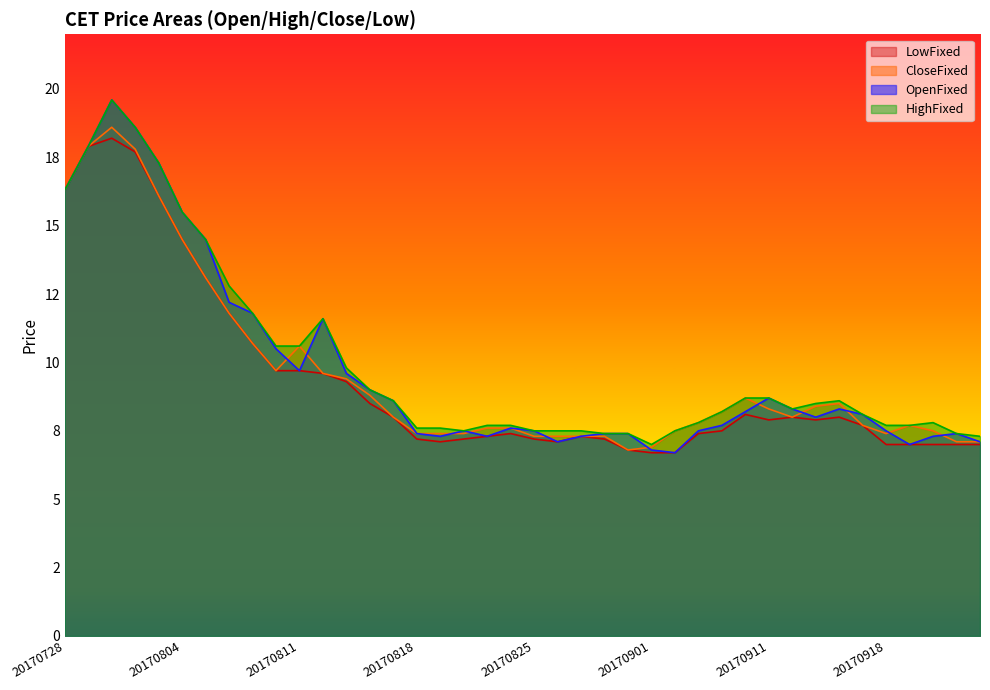

Rank the series at 20170816 from lowest to highest value.

LowFixed, CloseFixed, OpenFixed, HighFixed